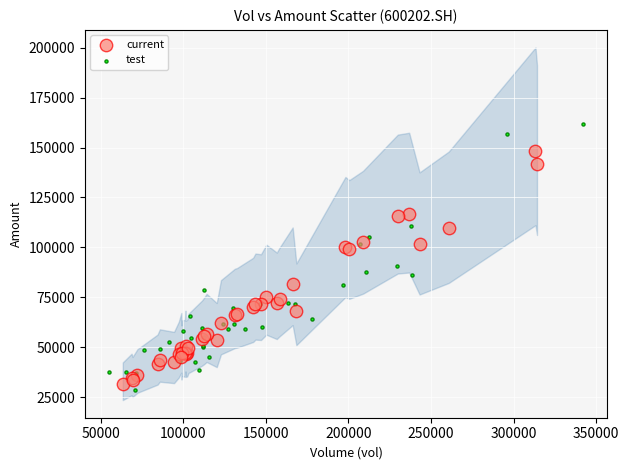

Which series contains the highest Y value?

test